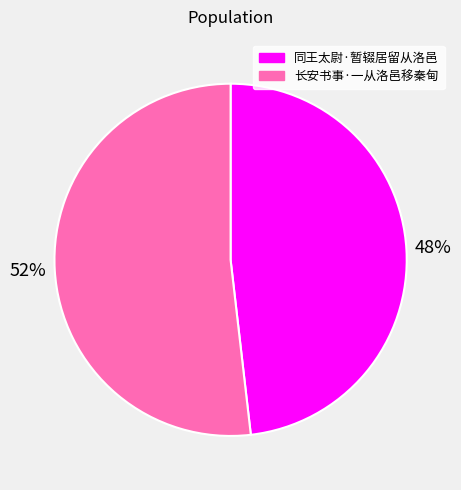

The 长安书事·一从洛邑移秦甸 slice represents 52% of the pie. True or false?

True